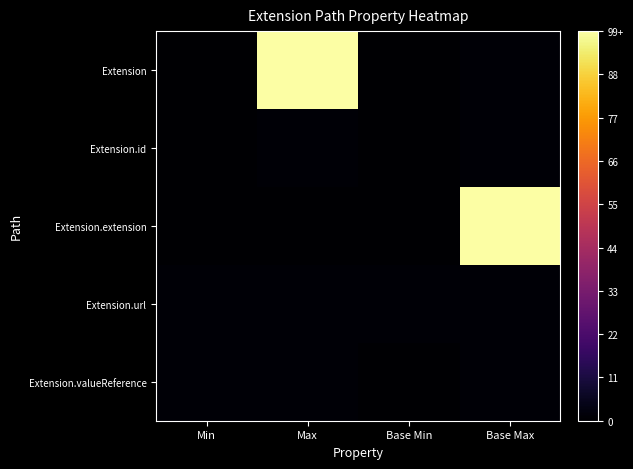

Rank the series by their maximum value, from highest to lowest.

Extension, Extension.extension, Extension.id, Extension.url, Extension.valueReference